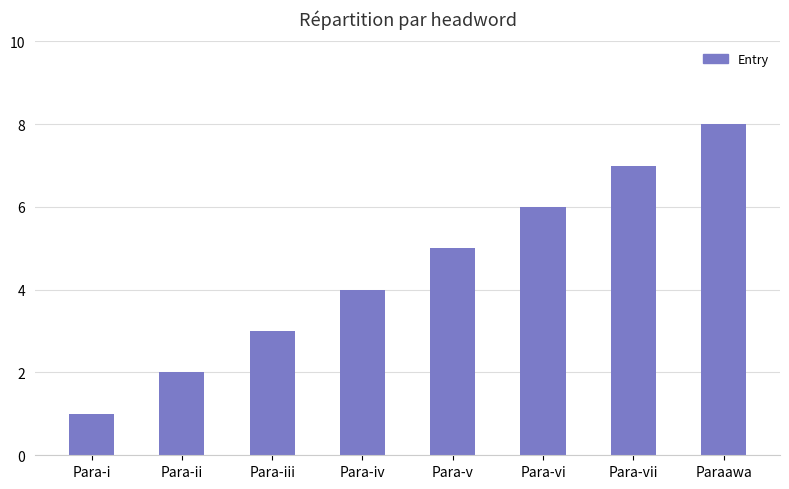

Approximately how many times larger is the value at Para-vi compared to Para-iii?

2.0